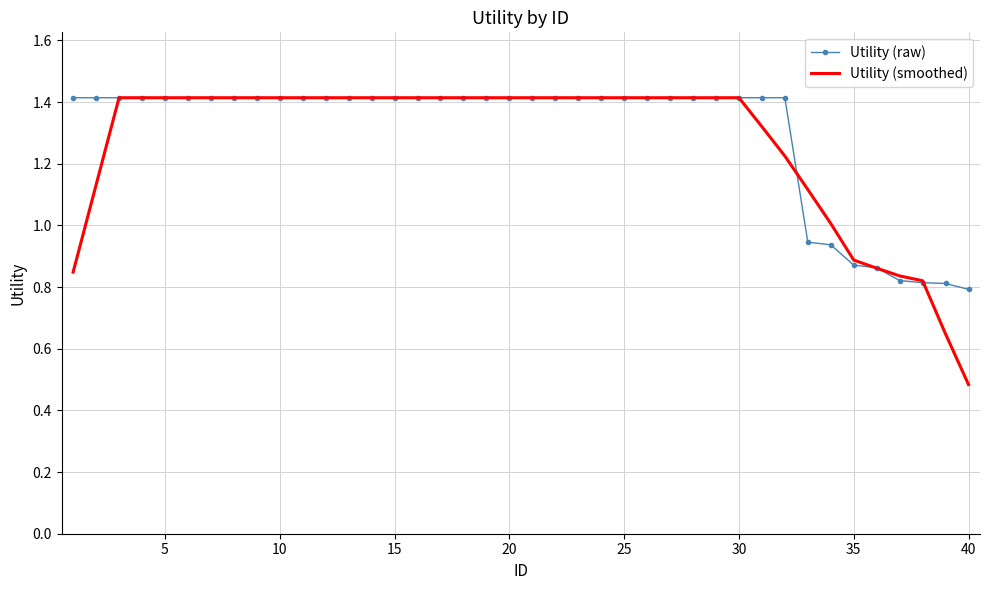

Which series has the largest range (max minus min)?

Utility (smoothed)